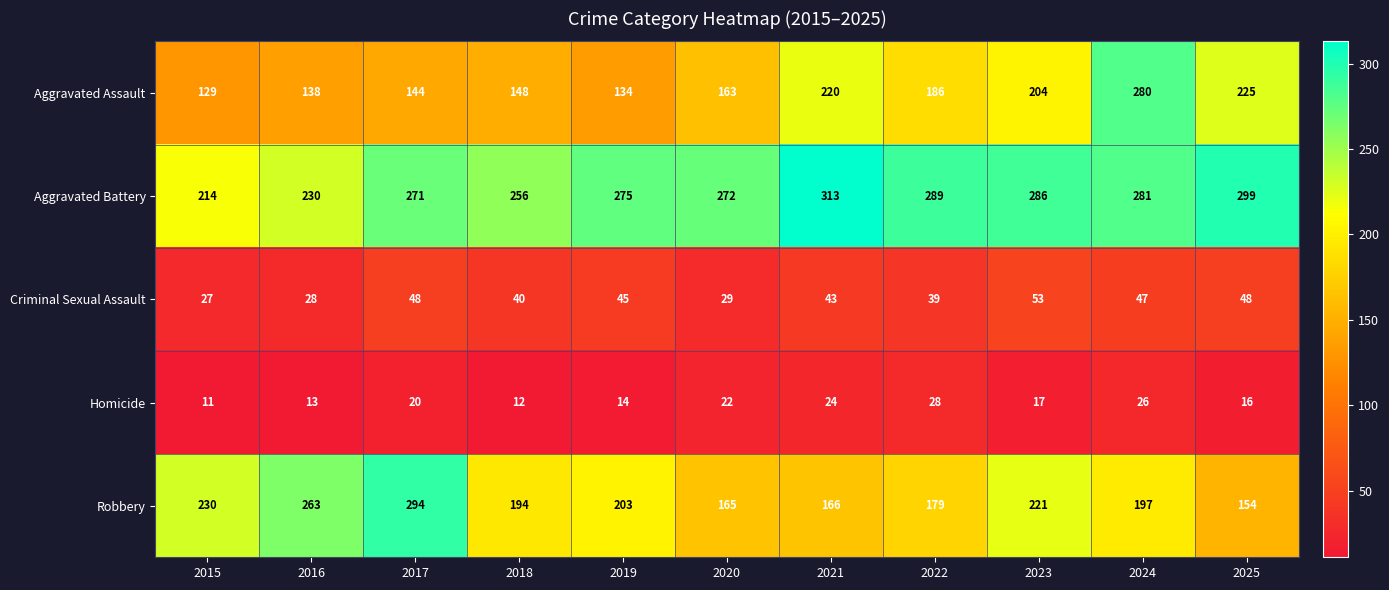

What is the total value across all series at 2017?

777